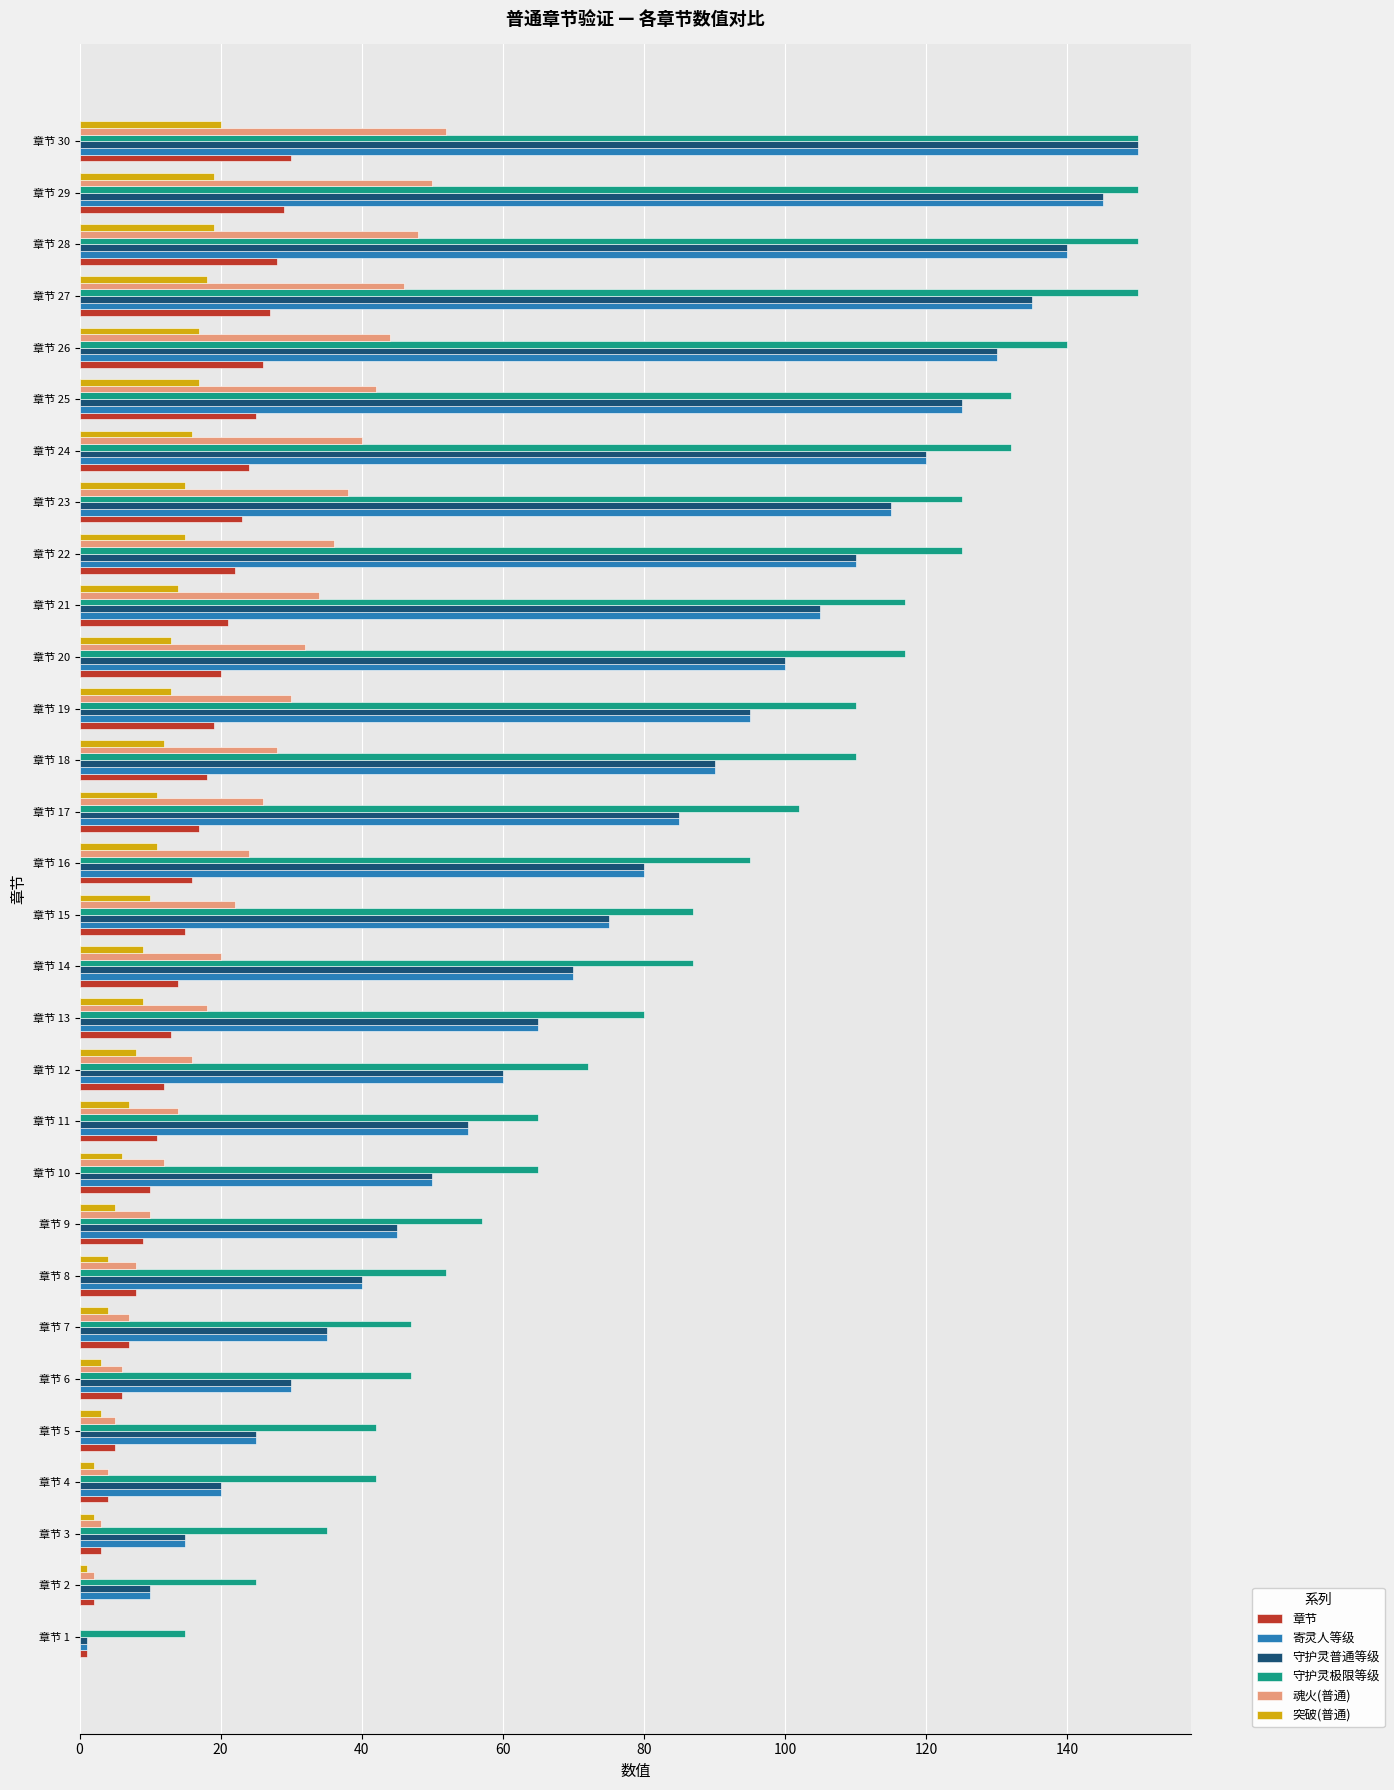

At which category is the sum across all series the highest?

章节 30